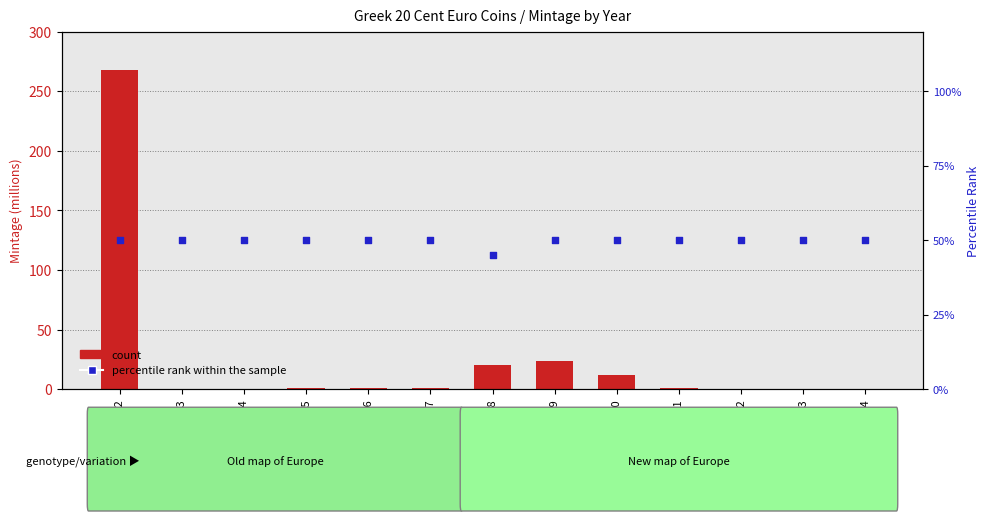

Which series reaches the maximum Y coordinate?

count